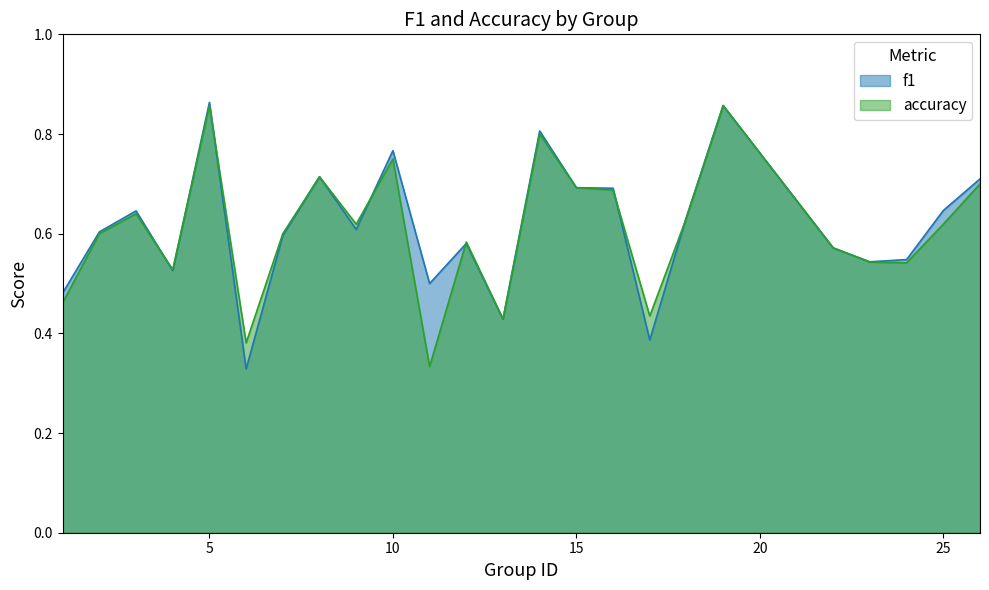

Does the chart display data point markers on the line(s)?

No